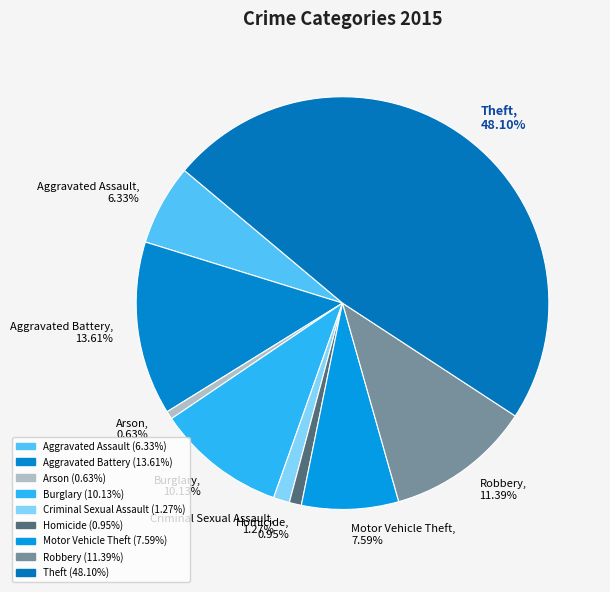

What percentage is the Motor Vehicle Theft slice, to the nearest percent?

8%